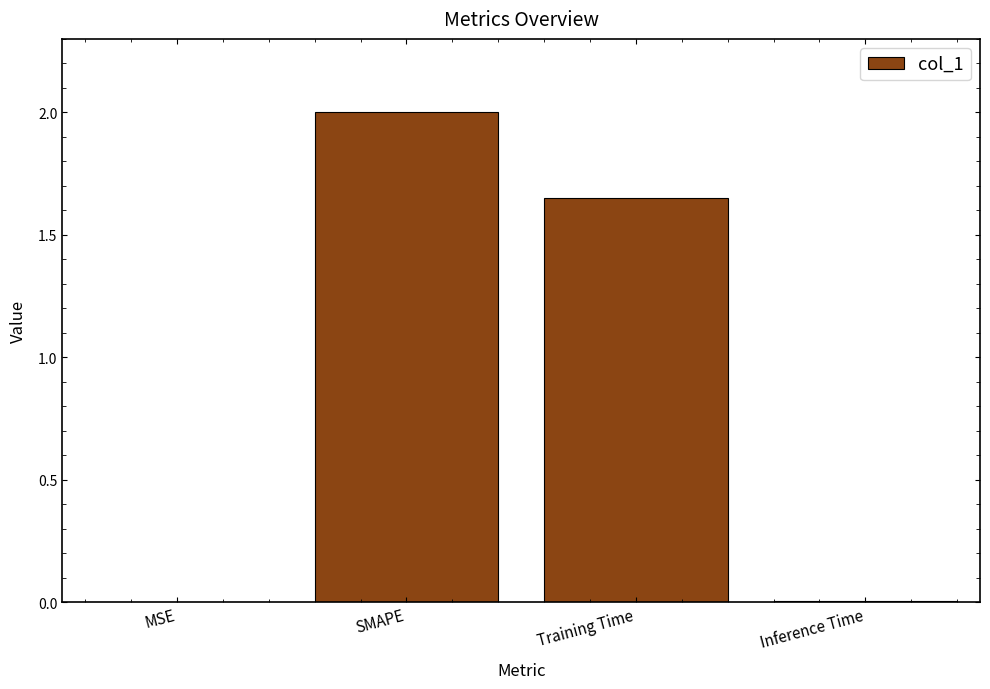

What is the greatest value displayed?

2.0